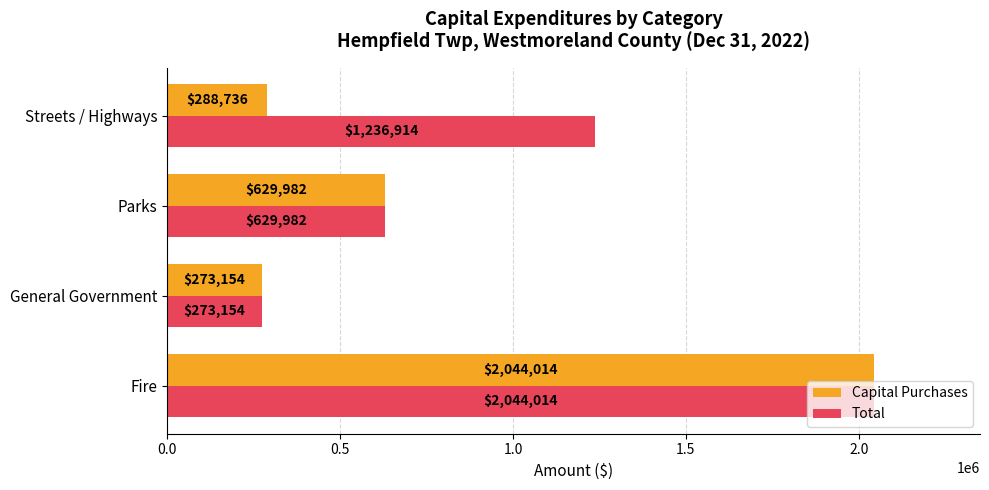

Count the Total values in the range 629982 to 2044014.

3